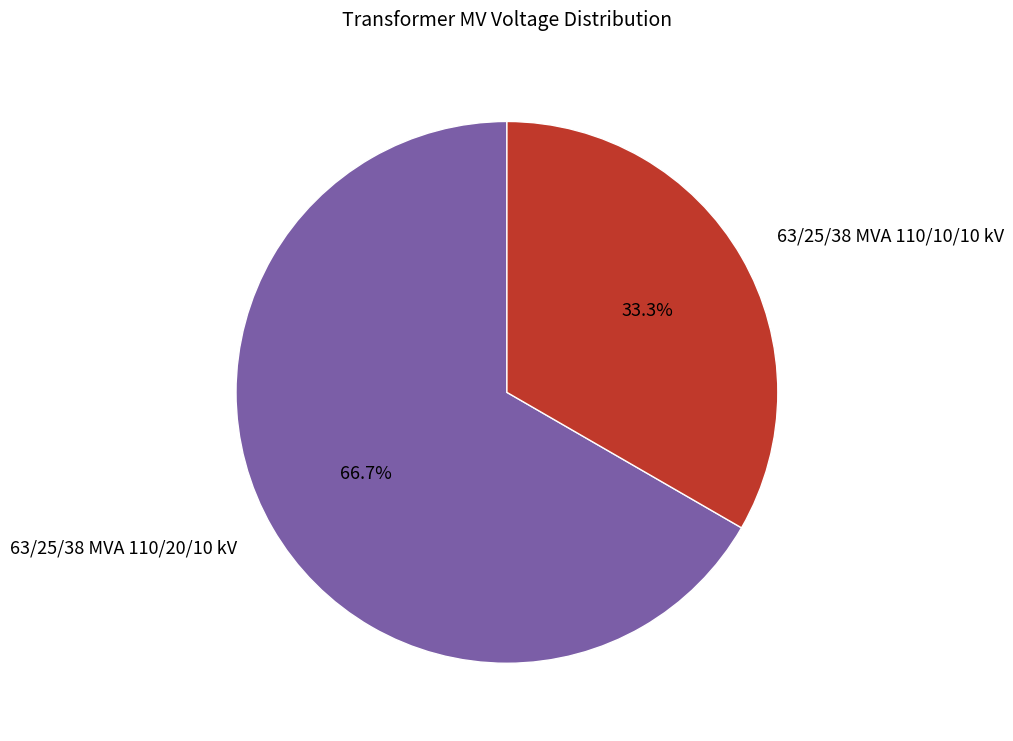

To the nearest percent, what portion does 63/25/38 MVA 110/20/10 kV represent?

67%